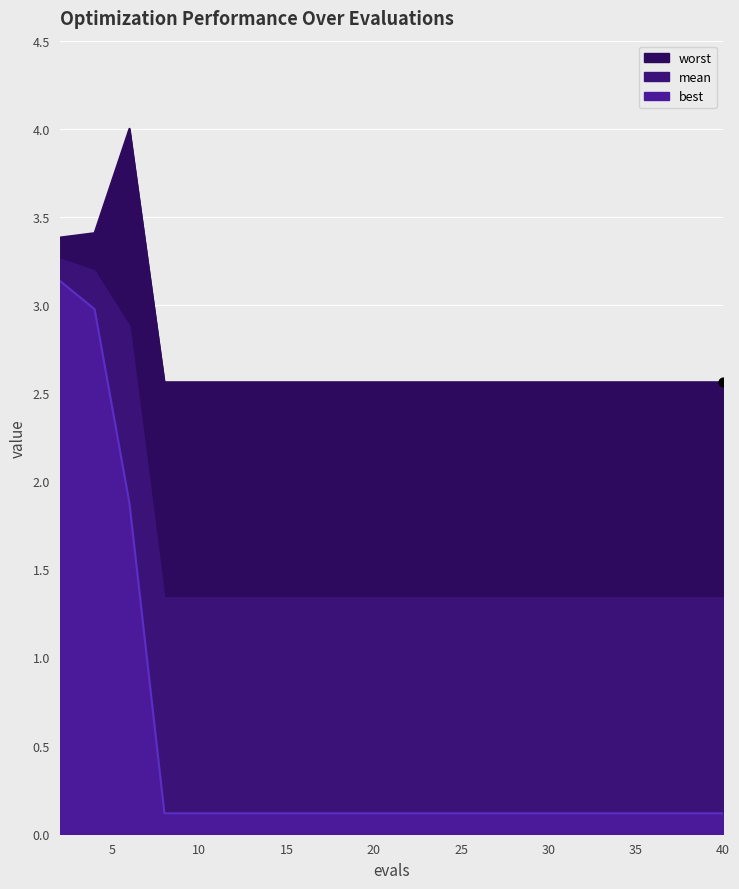

Which series contains the highest Y value?

worst